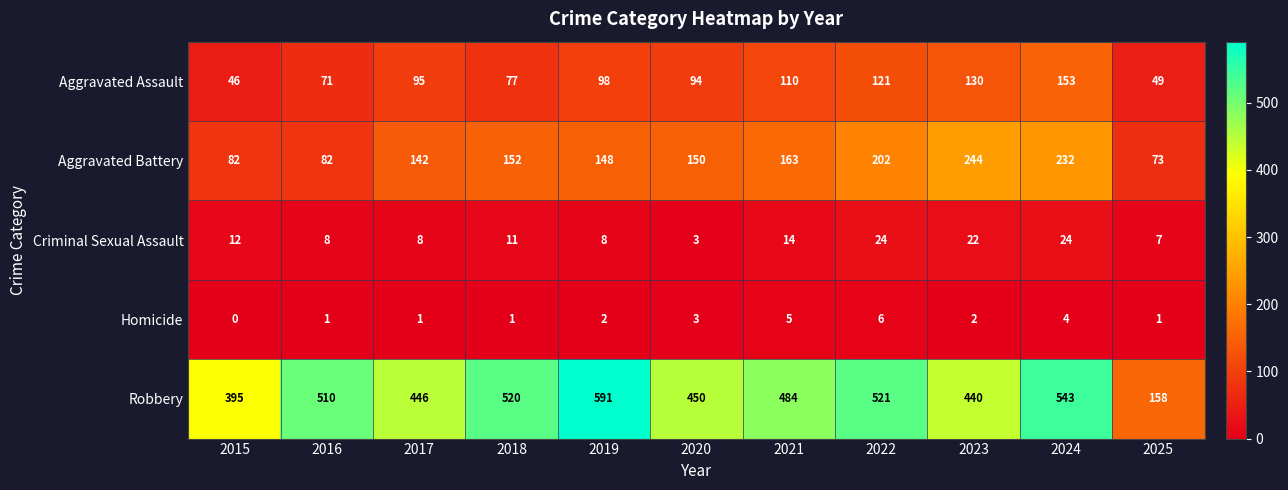

How many series are shown in this chart?

5